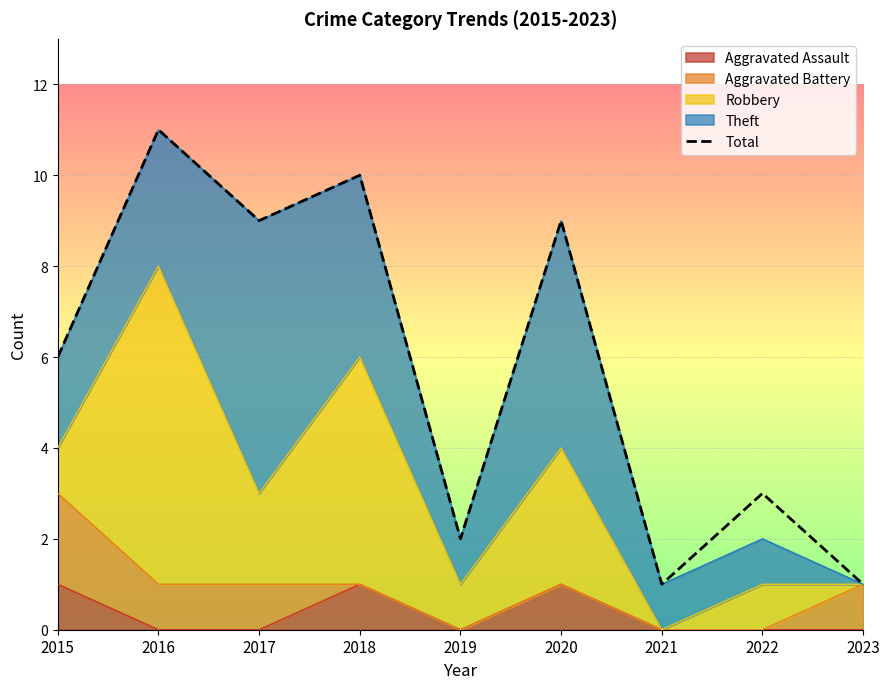

List the labels in order of value, largest first.

2016, 2018, 2017, 2020, 2015, 2022, 2019, 2021, 2023